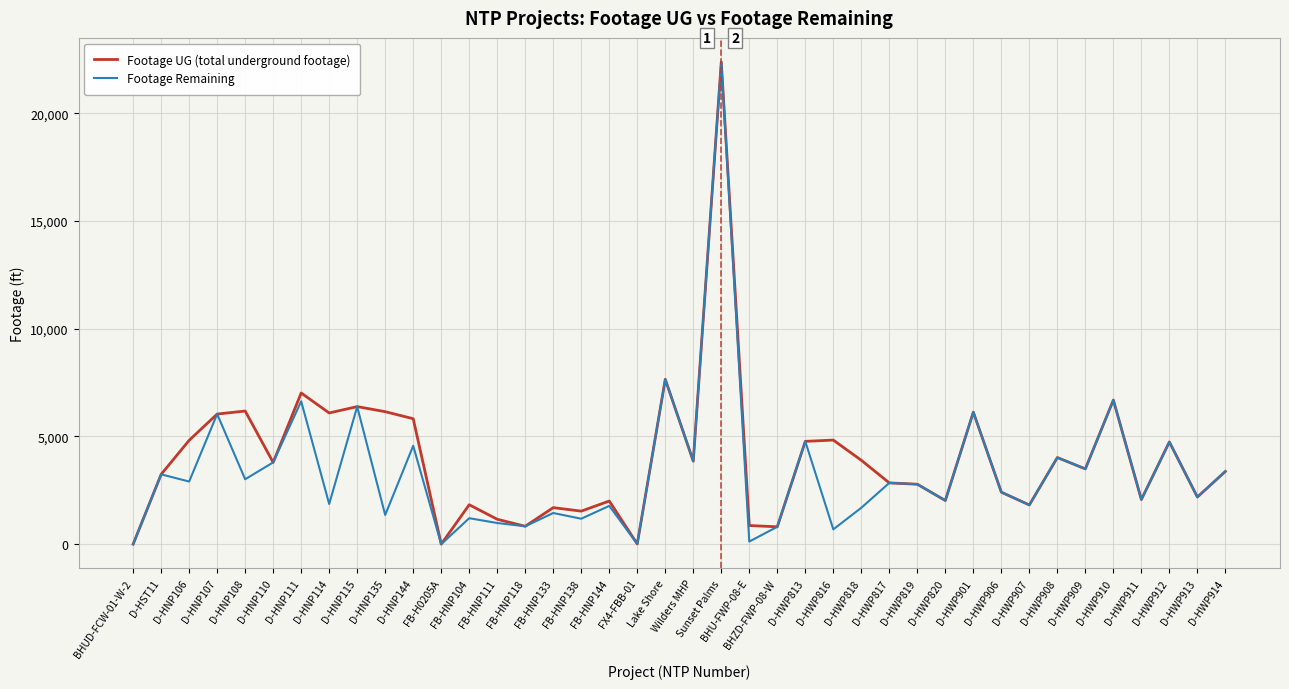

What is the greatest value displayed?

22387